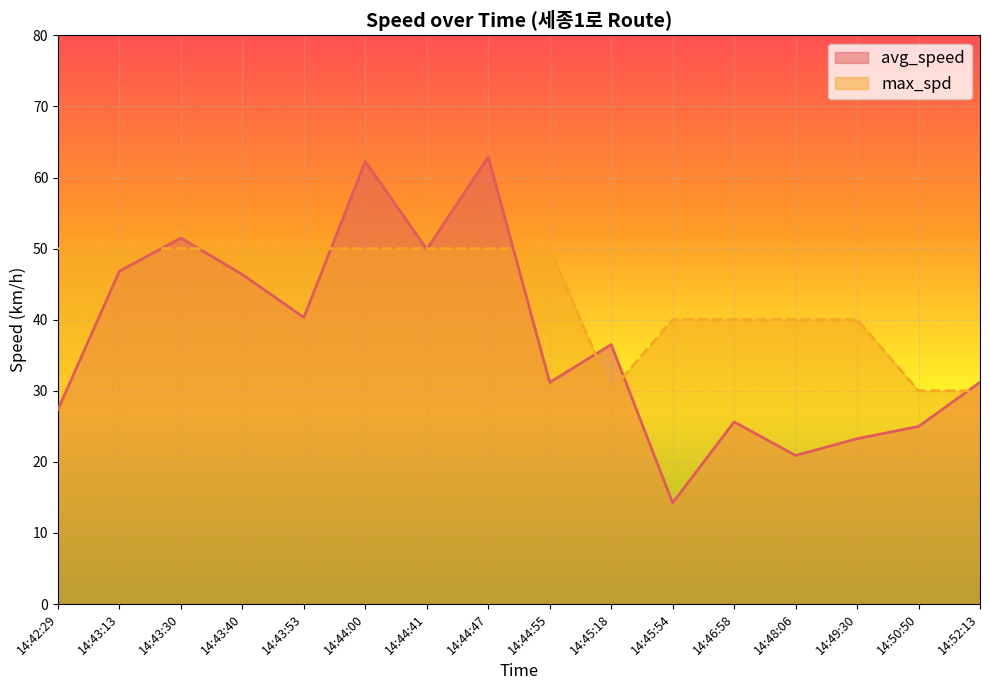

What are all the series names shown in the legend?

avg_speed, max_spd